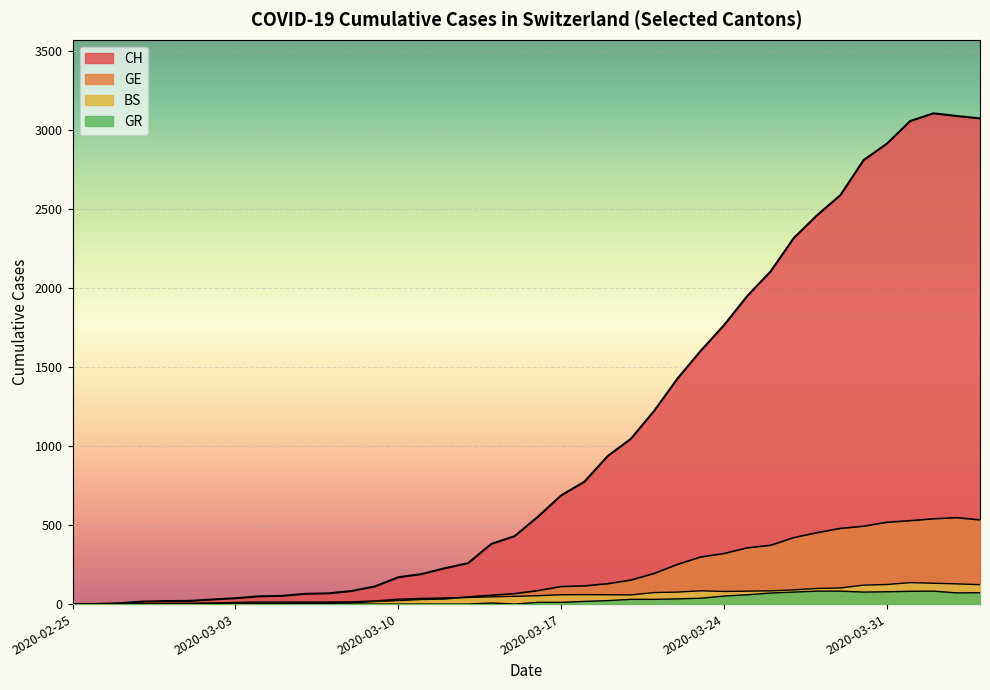

What are all the series names shown in the legend?

CH, GE, BS, GR